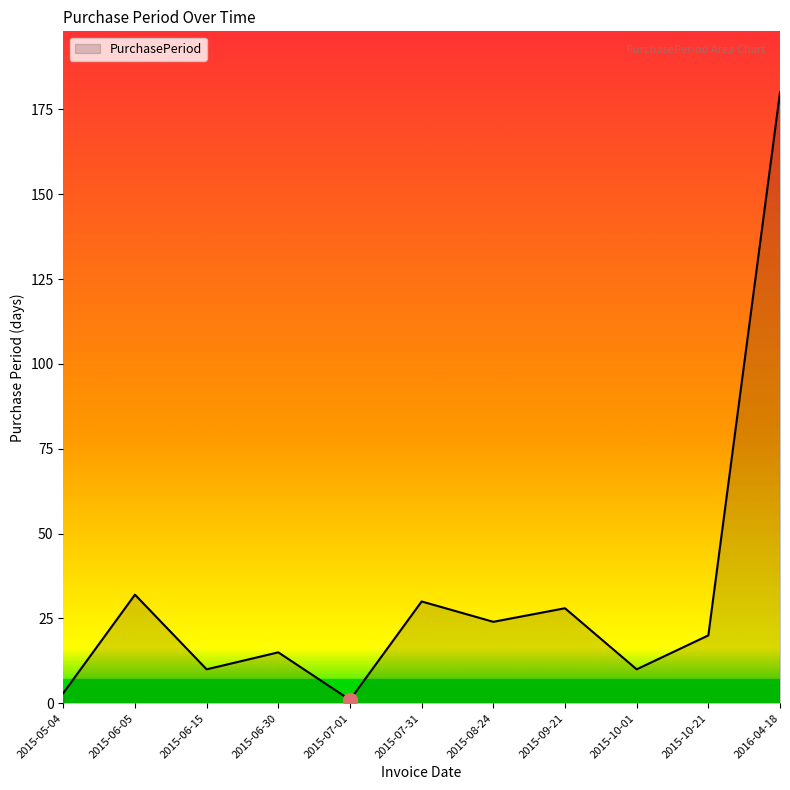

Does the chart display data point markers on the line(s)?

No